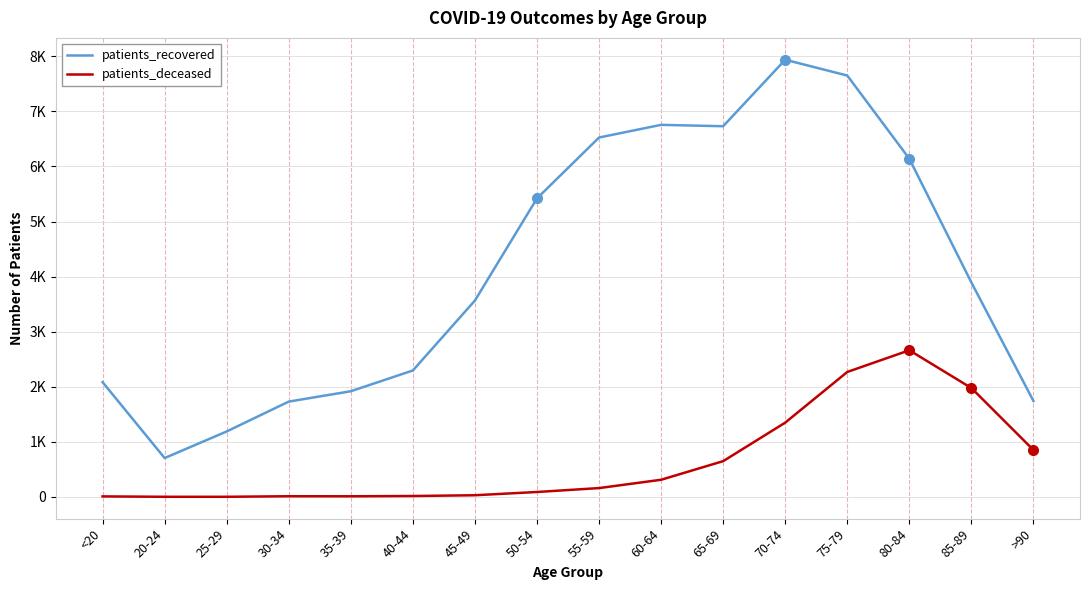

What is the label of the 10th point from the left?

60-64